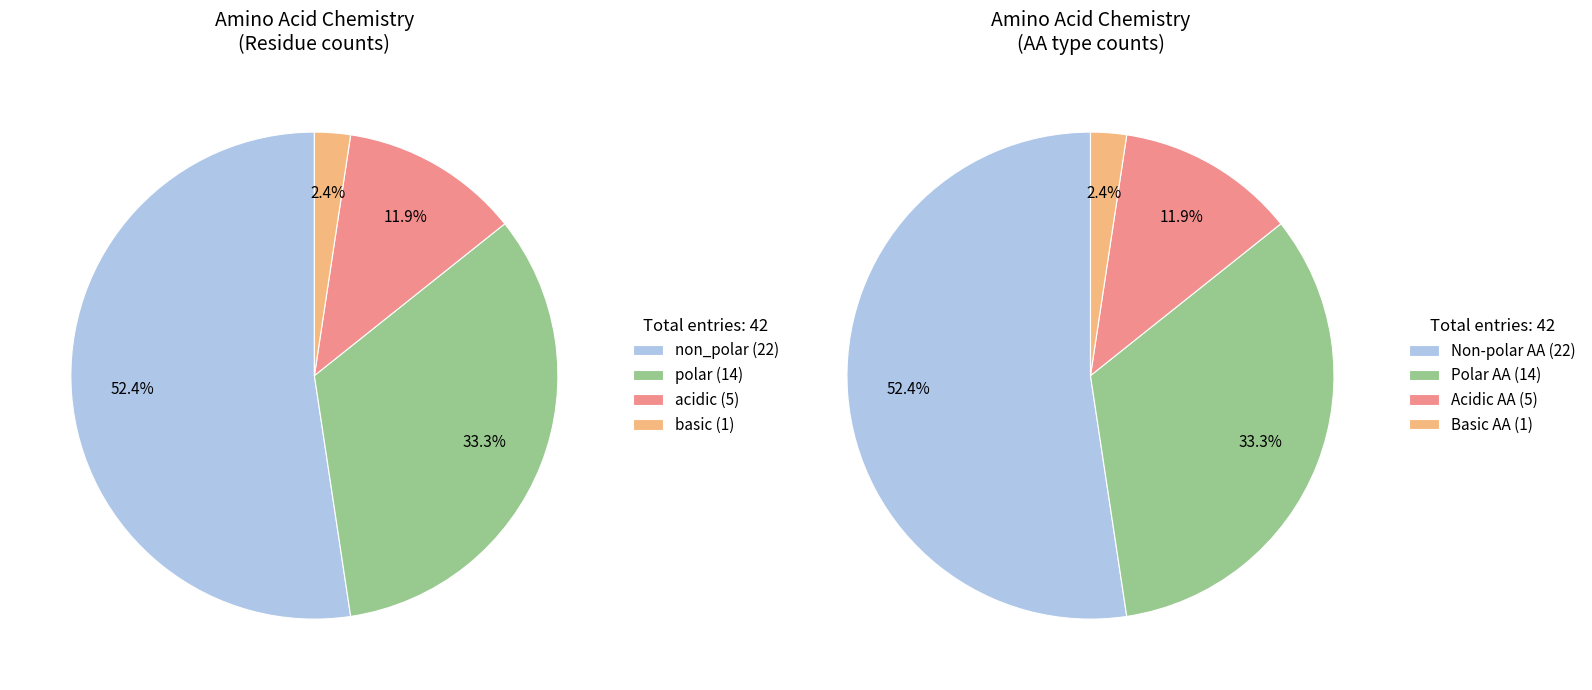

Is there a majority slice in this chart?

Yes